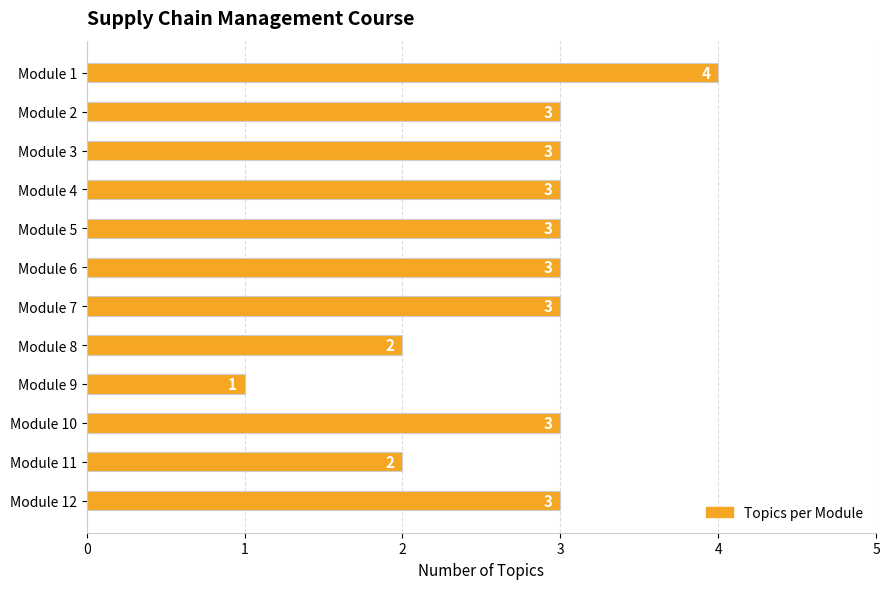

How many distinct data groups are displayed?

1